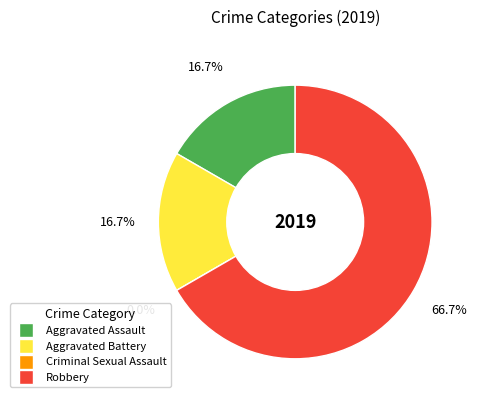

Does Criminal Sexual Assault represent more than half of the total?

No